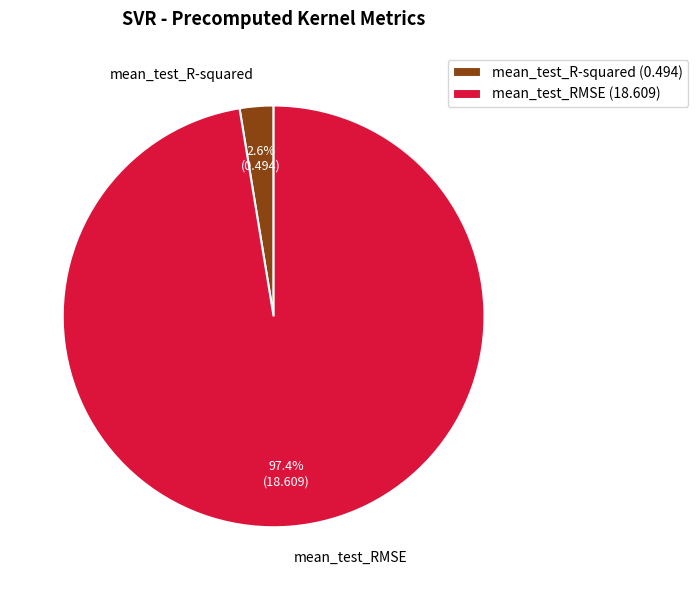

To the nearest percent, what portion does mean_test_RMSE represent?

97%